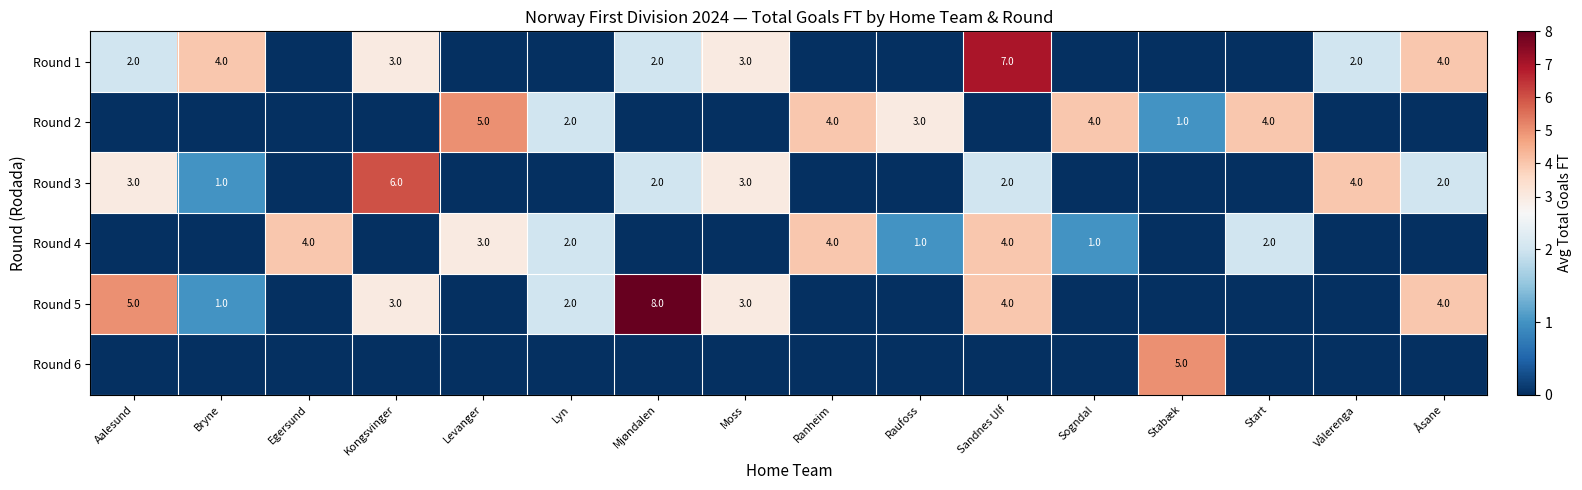

The Round 2 series shows 4 at Start. True or false?

True